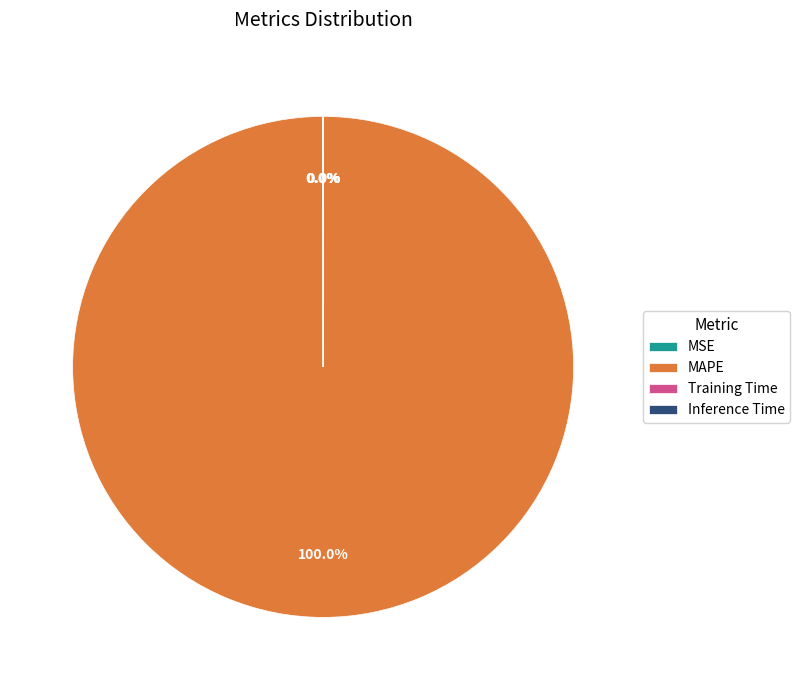

Which category has the biggest portion of the pie?

MAPE